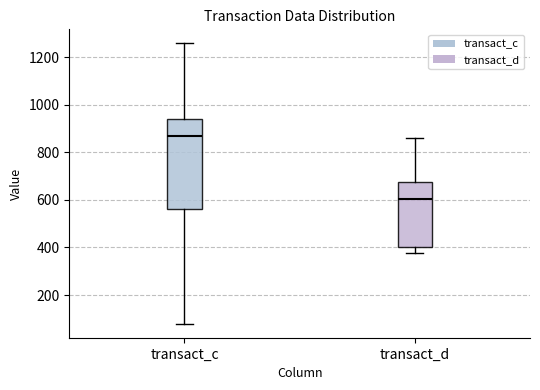

Reading left to right, read every box against the y-axis: the position of its median line, the range the box covers, and the ends of its whiskers. The values are not printed on the chart, so give them approximately, as read against the axis.

transact_c: median 860, box 560 to 940, whiskers 80 to 1260
transact_d: median 600, box 400 to 680, whiskers 380 to 860